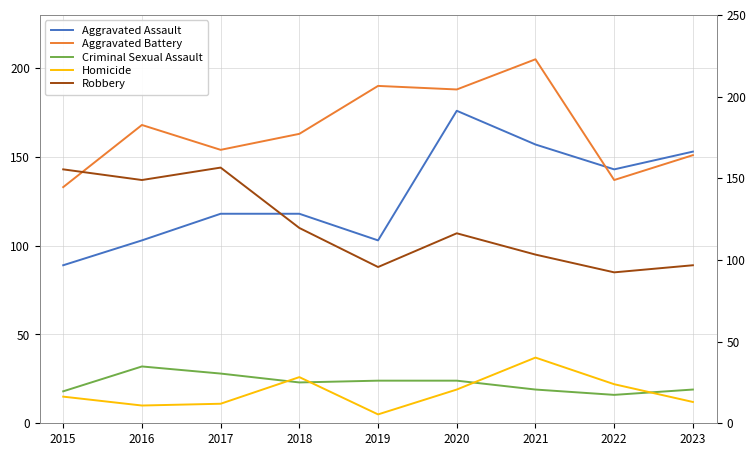

The value of Aggravated Assault at 2022 is 37. True or false?

False